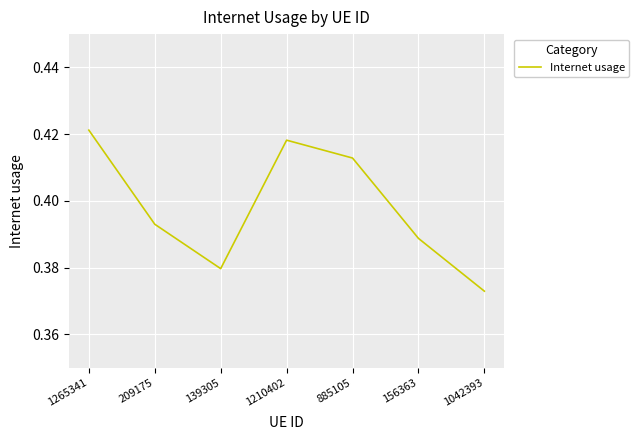

Where is the data nearest to the value 0?

1042393